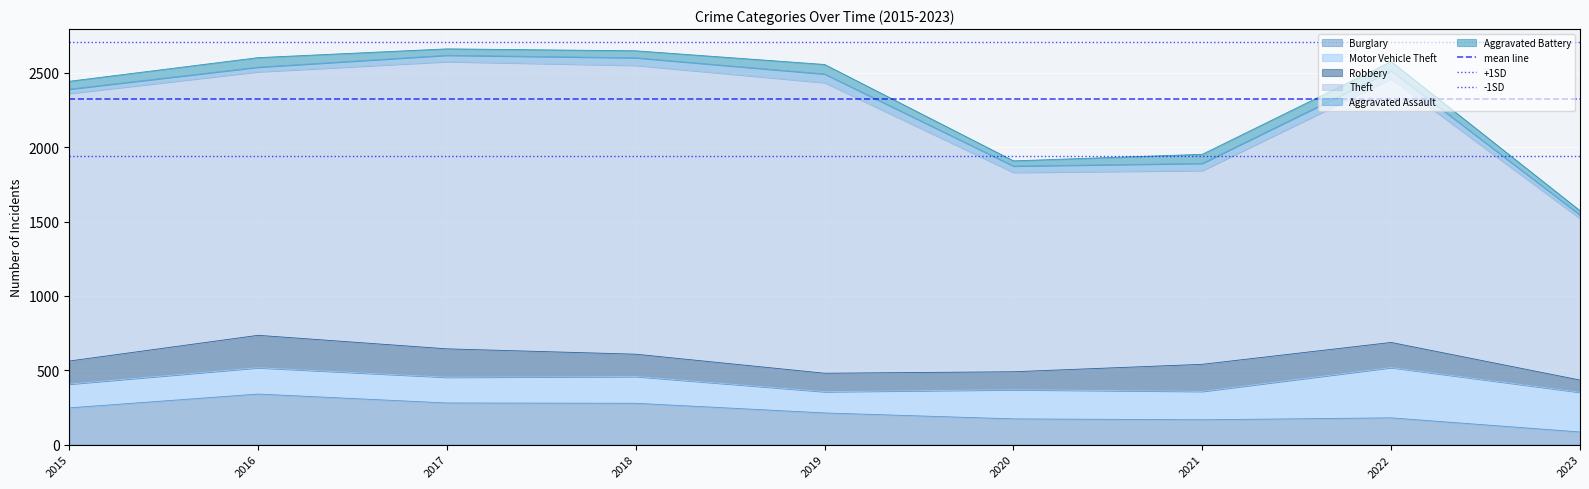

The value of Burglary at 2019 is 103. True or false?

False